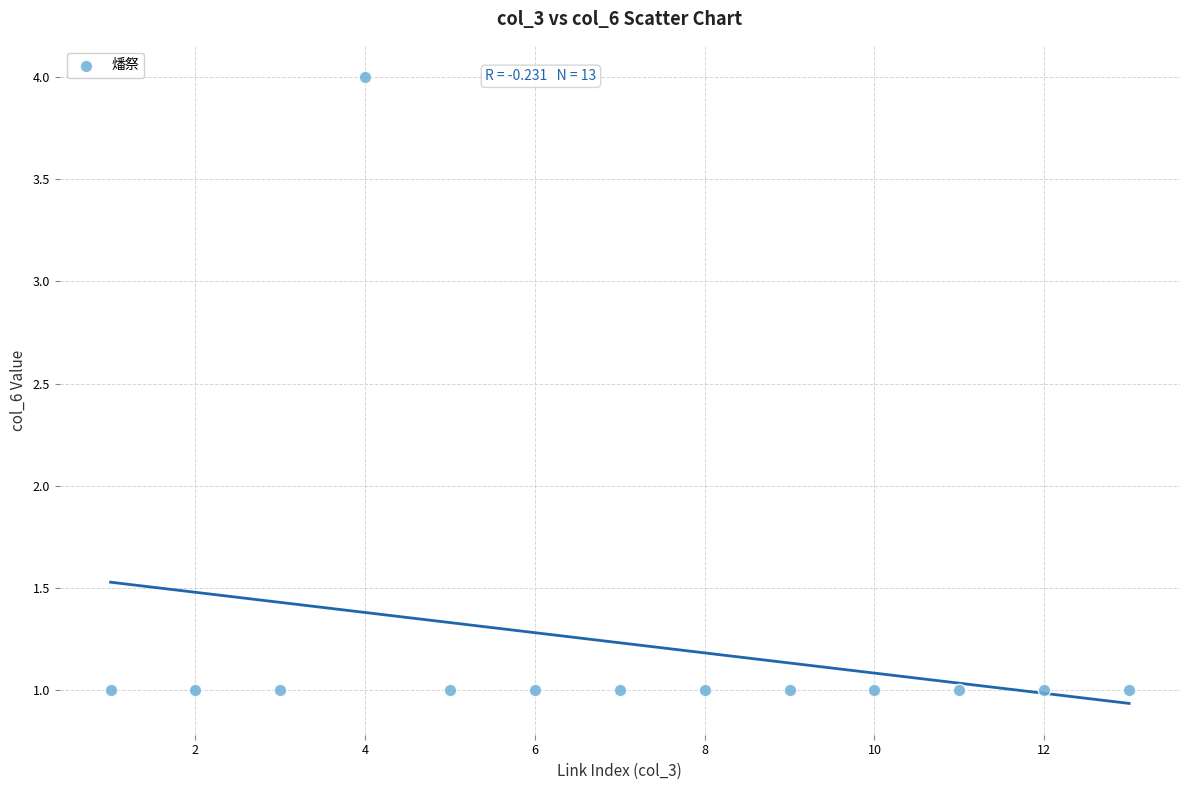

What is the range of X values (max minus min)?

12